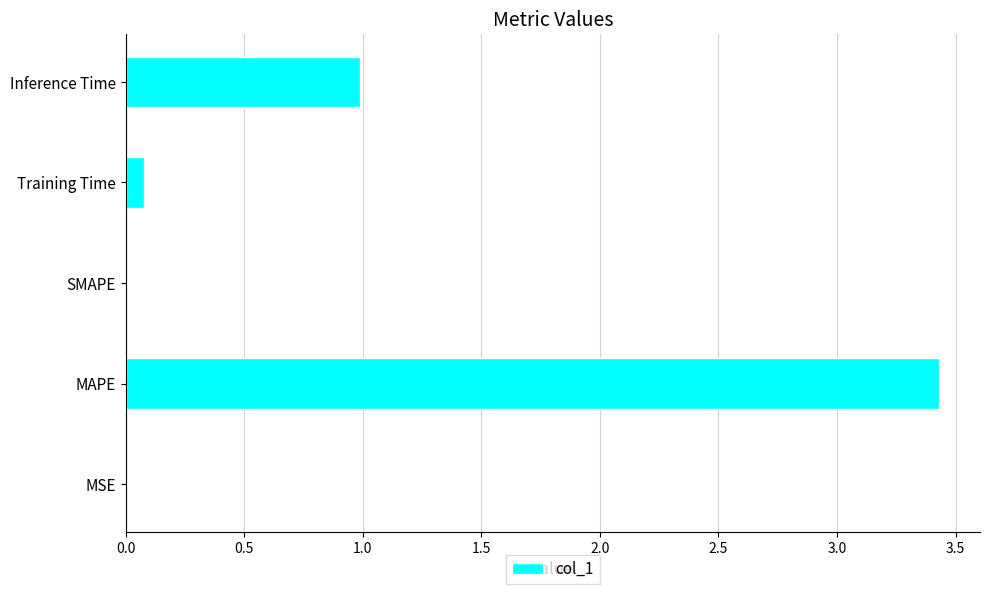

Is it true that the value at Inference Time is 1.0?

True